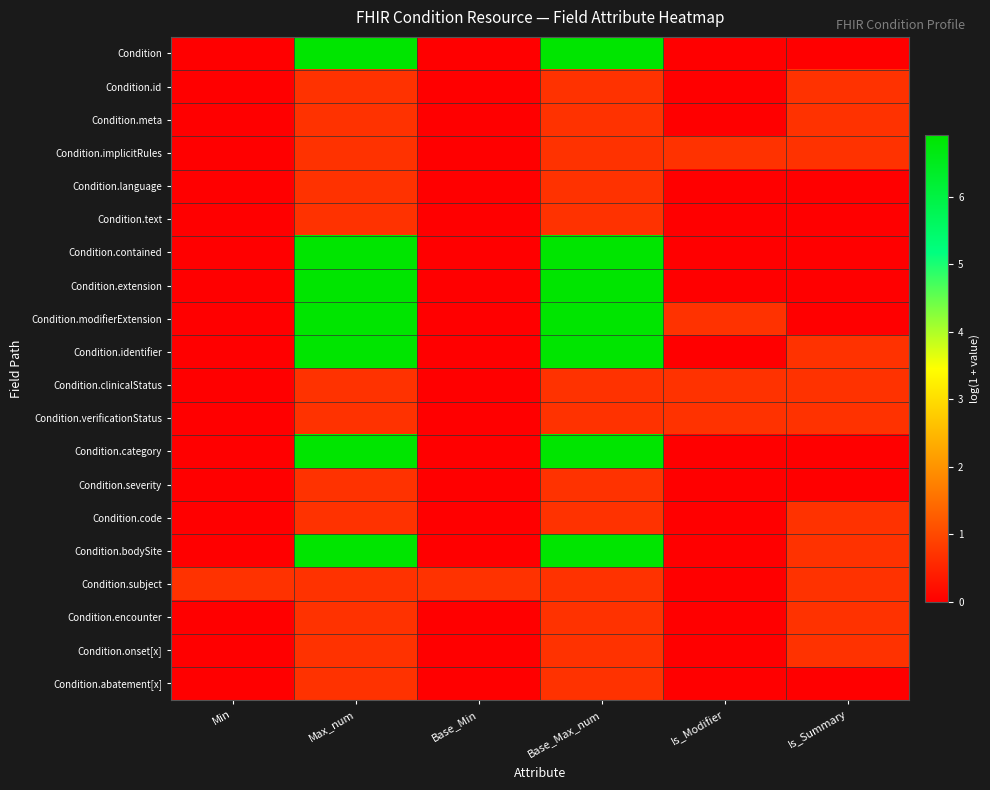

Reading left to right, extract all data points from this chart.

Condition: Min=0.0	Max_num=6.9	Base_Min=0.0	Base_Max_num=6.9	Is_Modifier=0.0	Is_Summary=0.0
Condition.id: Min=0.0	Max_num=0.7	Base_Min=0.0	Base_Max_num=0.7	Is_Modifier=0.0	Is_Summary=0.7
Condition.meta: Min=0.0	Max_num=0.7	Base_Min=0.0	Base_Max_num=0.7	Is_Modifier=0.0	Is_Summary=0.7
Condition.implicitRules: Min=0.0	Max_num=0.7	Base_Min=0.0	Base_Max_num=0.7	Is_Modifier=0.7	Is_Summary=0.7
Condition.language: Min=0.0	Max_num=0.7	Base_Min=0.0	Base_Max_num=0.7	Is_Modifier=0.0	Is_Summary=0.0
Condition.text: Min=0.0	Max_num=0.7	Base_Min=0.0	Base_Max_num=0.7	Is_Modifier=0.0	Is_Summary=0.0
Condition.contained: Min=0.0	Max_num=6.9	Base_Min=0.0	Base_Max_num=6.9	Is_Modifier=0.0	Is_Summary=0.0
Condition.extension: Min=0.0	Max_num=6.9	Base_Min=0.0	Base_Max_num=6.9	Is_Modifier=0.0	Is_Summary=0.0
Condition.modifierExtension: Min=0.0	Max_num=6.9	Base_Min=0.0	Base_Max_num=6.9	Is_Modifier=0.7	Is_Summary=0.0
Condition.identifier: Min=0.0	Max_num=6.9	Base_Min=0.0	Base_Max_num=6.9	Is_Modifier=0.0	Is_Summary=0.7
Condition.clinicalStatus: Min=0.0	Max_num=0.7	Base_Min=0.0	Base_Max_num=0.7	Is_Modifier=0.7	Is_Summary=0.7
Condition.verificationStatus: Min=0.0	Max_num=0.7	Base_Min=0.0	Base_Max_num=0.7	Is_Modifier=0.7	Is_Summary=0.7
Condition.category: Min=0.0	Max_num=6.9	Base_Min=0.0	Base_Max_num=6.9	Is_Modifier=0.0	Is_Summary=0.0
Condition.severity: Min=0.0	Max_num=0.7	Base_Min=0.0	Base_Max_num=0.7	Is_Modifier=0.0	Is_Summary=0.0
Condition.code: Min=0.0	Max_num=0.7	Base_Min=0.0	Base_Max_num=0.7	Is_Modifier=0.0	Is_Summary=0.7
Condition.bodySite: Min=0.0	Max_num=6.9	Base_Min=0.0	Base_Max_num=6.9	Is_Modifier=0.0	Is_Summary=0.7
Condition.subject: Min=0.7	Max_num=0.7	Base_Min=0.7	Base_Max_num=0.7	Is_Modifier=0.0	Is_Summary=0.7
Condition.encounter: Min=0.0	Max_num=0.7	Base_Min=0.0	Base_Max_num=0.7	Is_Modifier=0.0	Is_Summary=0.7
Condition.onset[x]: Min=0.0	Max_num=0.7	Base_Min=0.0	Base_Max_num=0.7	Is_Modifier=0.0	Is_Summary=0.7
Condition.abatement[x]: Min=0.0	Max_num=0.7	Base_Min=0.0	Base_Max_num=0.7	Is_Modifier=0.0	Is_Summary=0.0